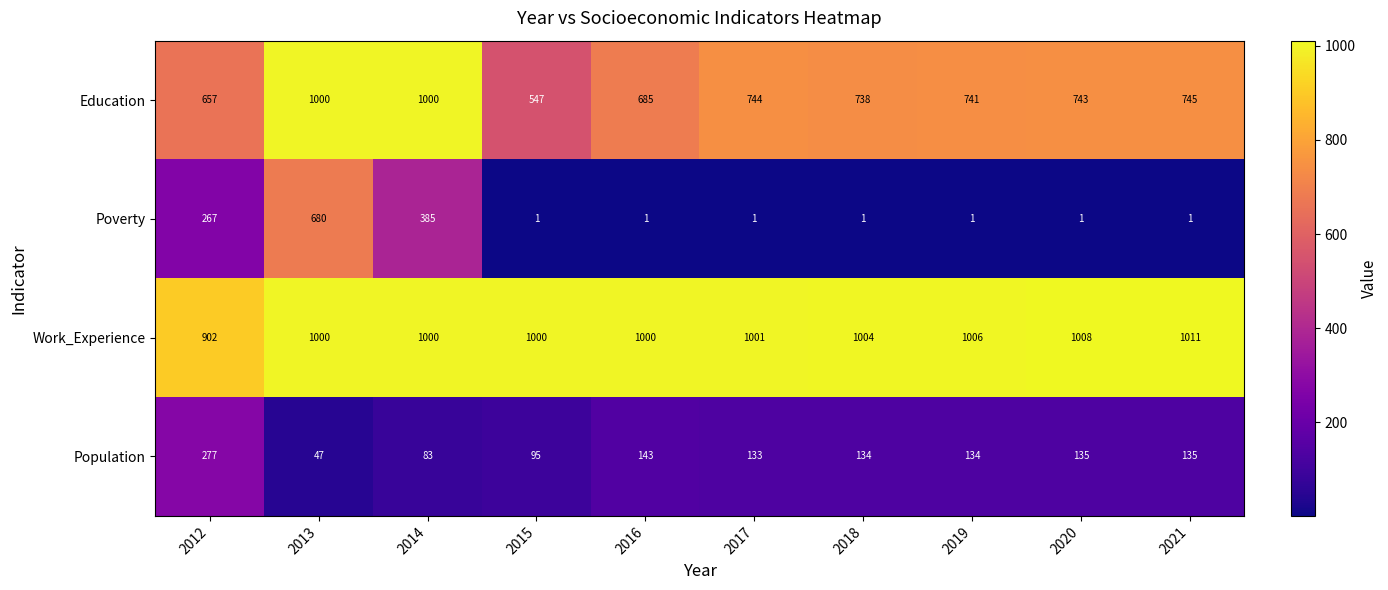

List the series in order of their peak value, lowest first.

Population, Poverty, Education, Work_Experience